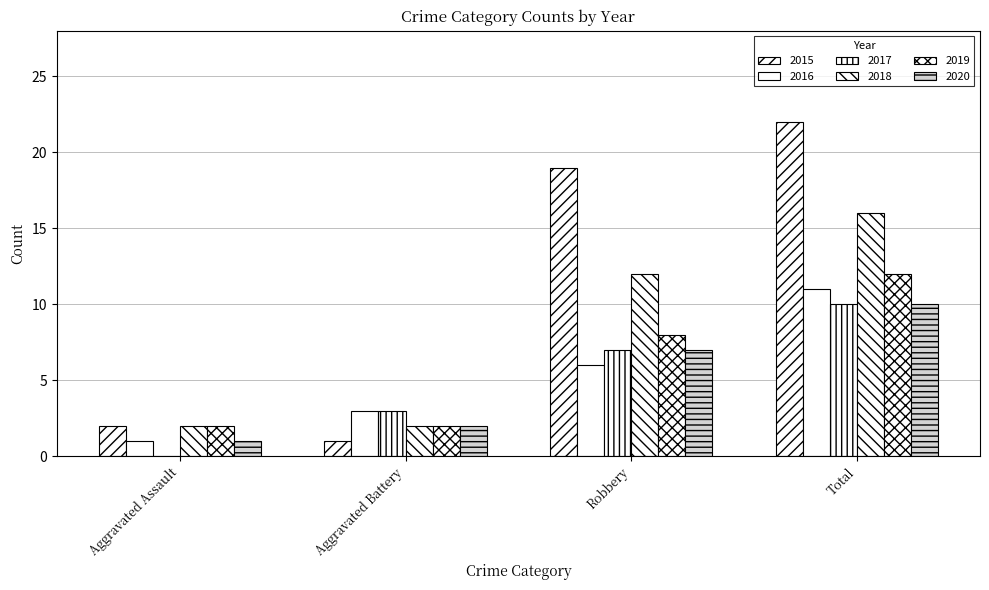

Between Aggravated Assault and Robbery, which series saw the biggest shift?

2015